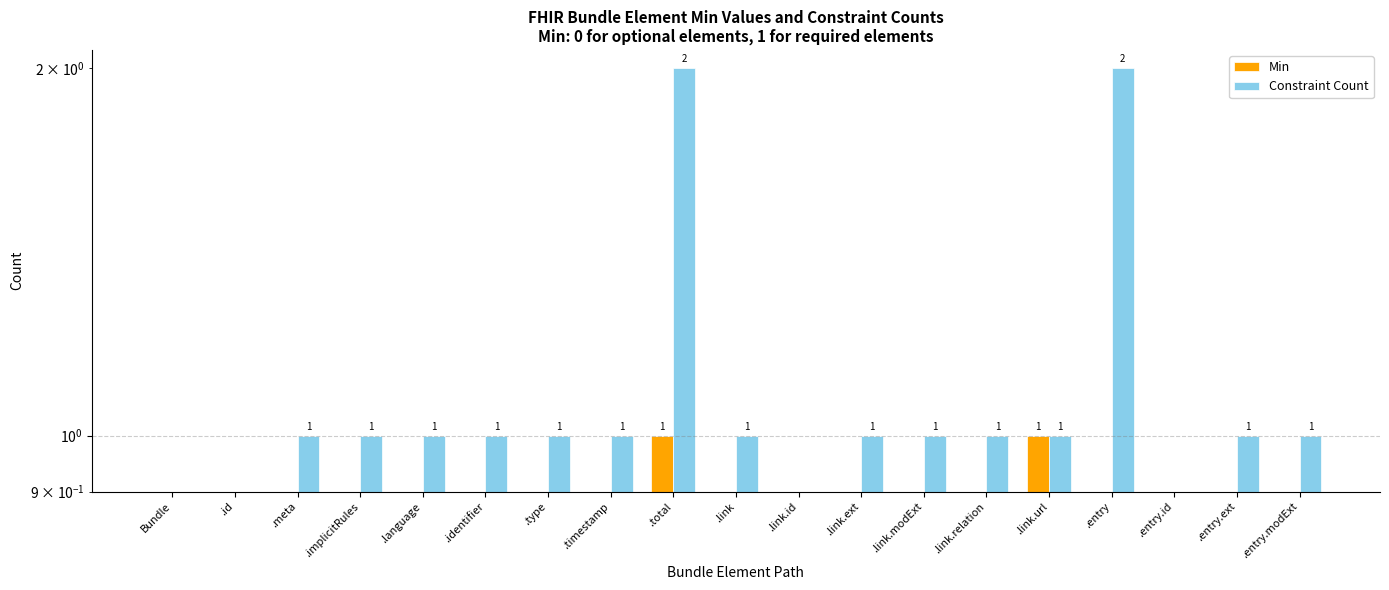

What is the maximum value shown in the chart?

2